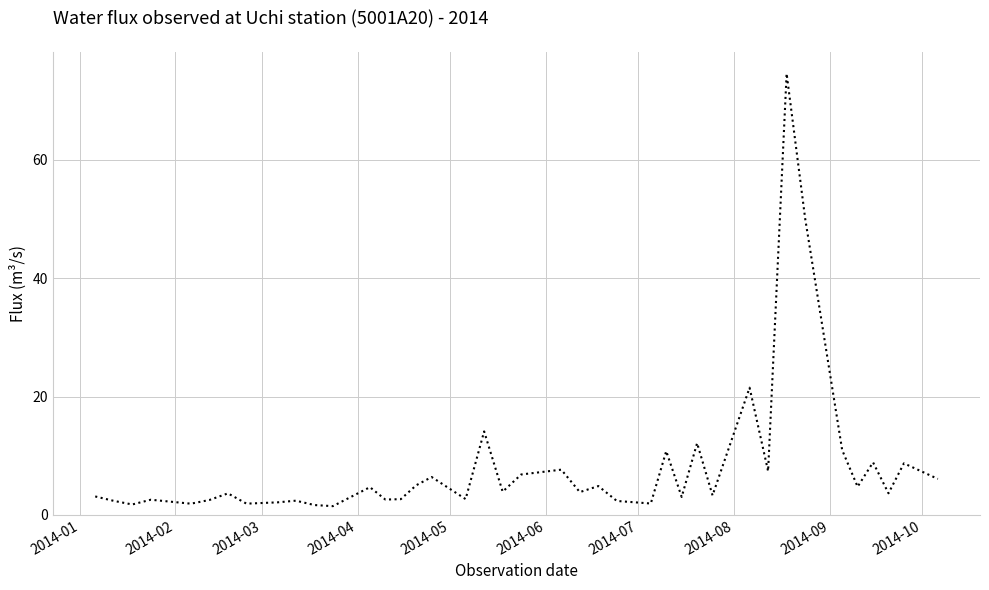

What is the difference between the maximum and minimum values?

73.1